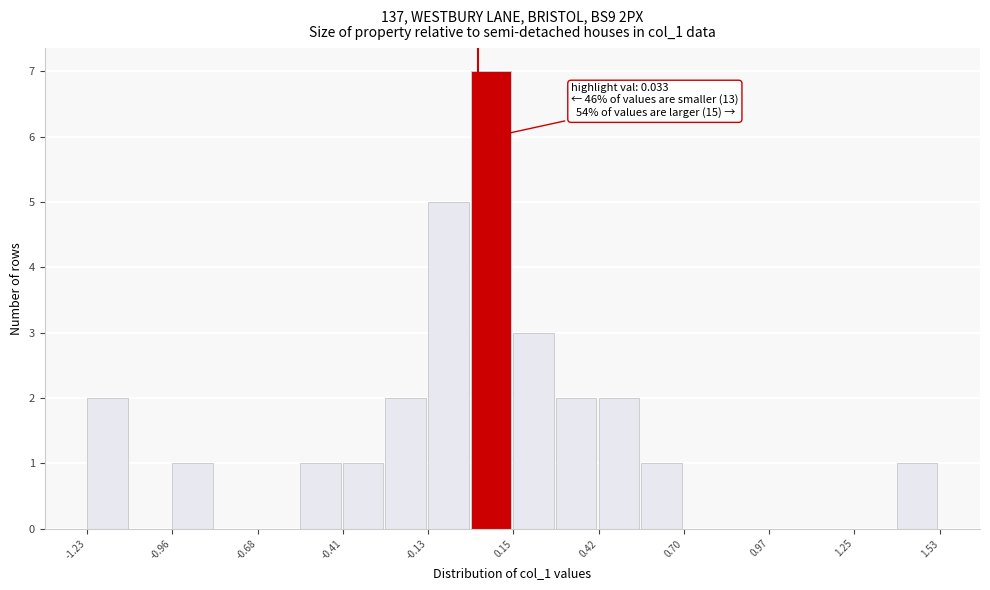

Read against the x-axis, roughly where is the centre of the tallest bar?

0.05